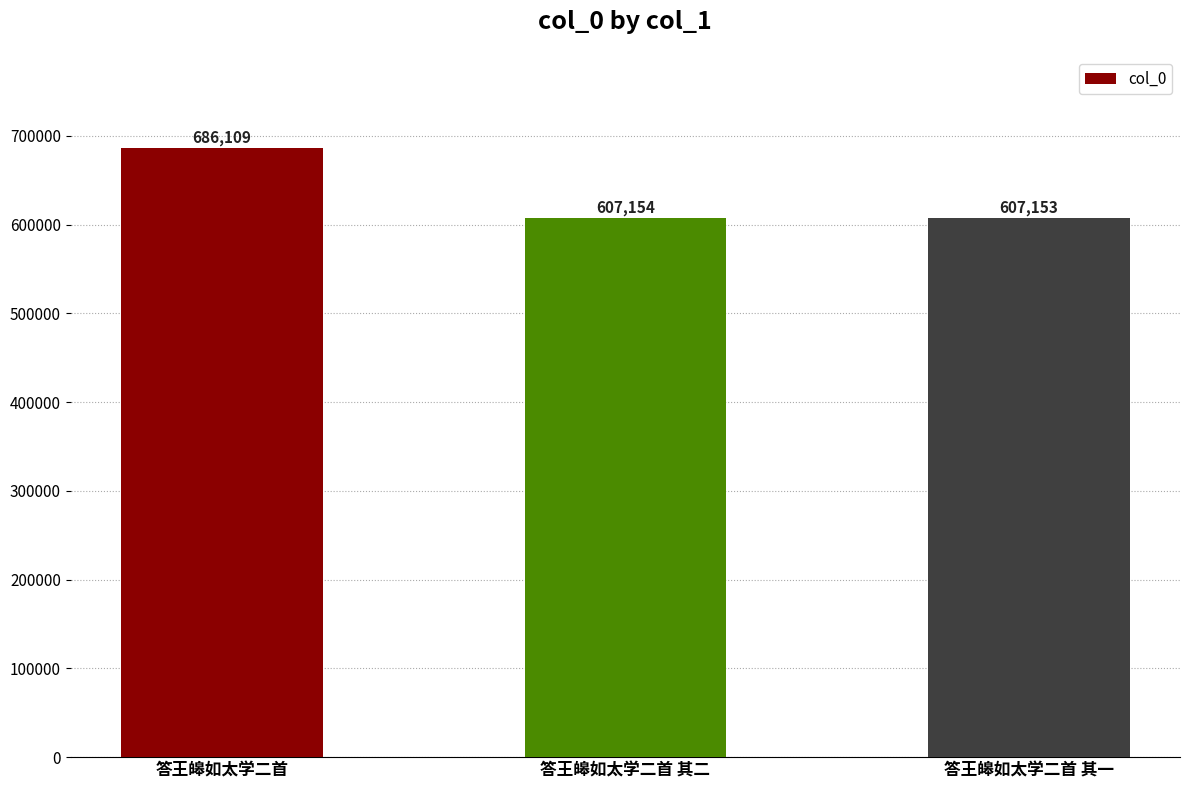

Rank the categories by value from highest to lowest.

答王皞如太学二首, 答王皞如太学二首 其二, 答王皞如太学二首 其一